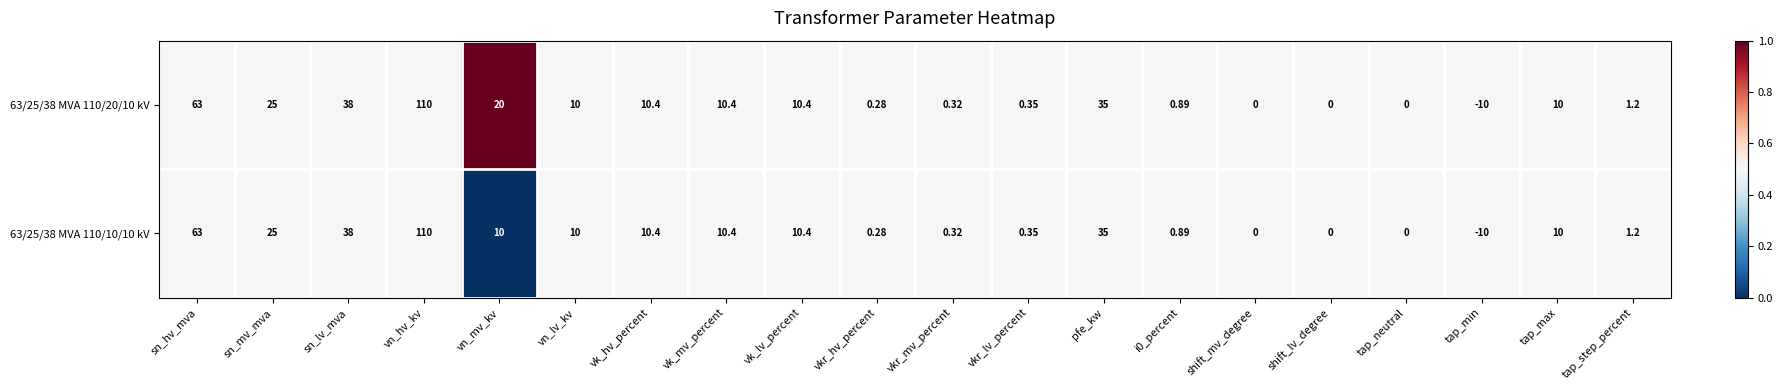

Is the value of 63/25/38 MVA 110/20/10 kV at vn_lv_kv greater than the value of 63/25/38 MVA 110/10/10 kV at vkr_hv_percent?

Yes